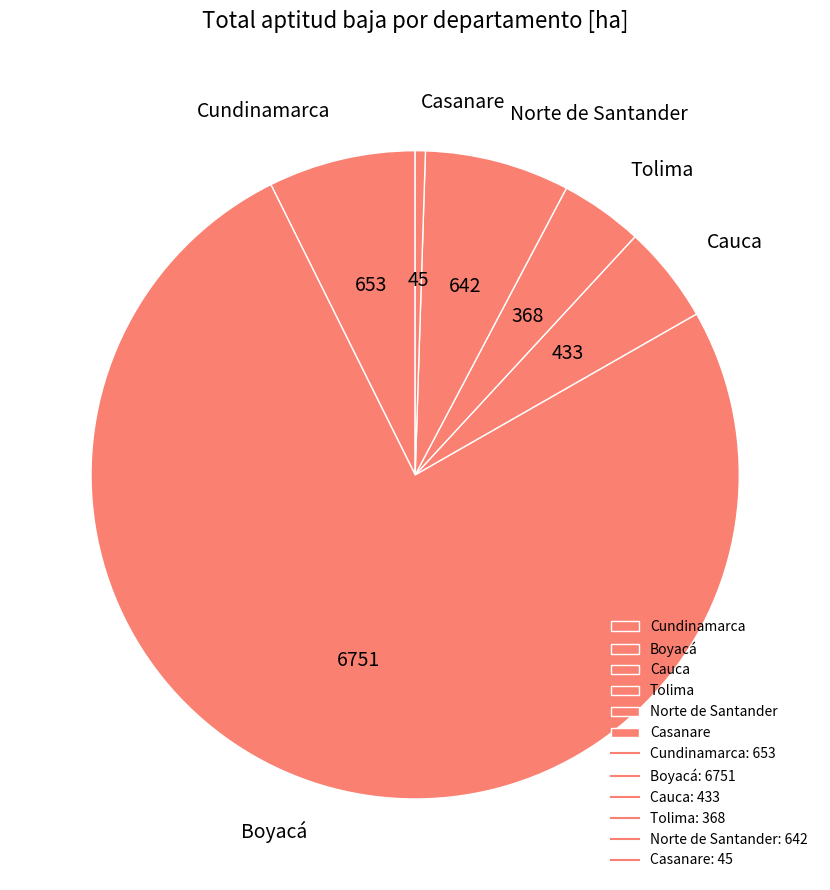

Which category has the biggest portion of the pie?

Boyacá